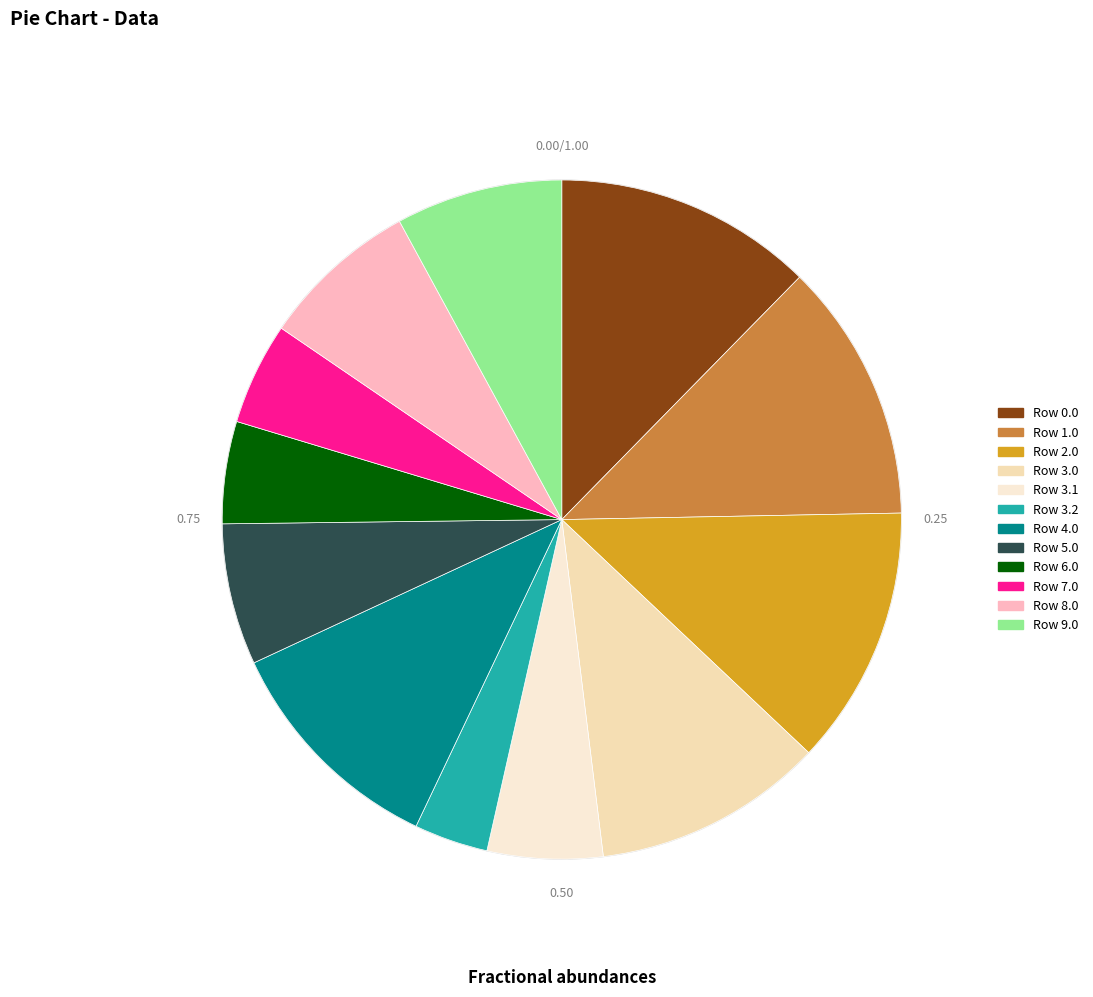

What percentage is NOT represented by Row 3.0?

89.0%